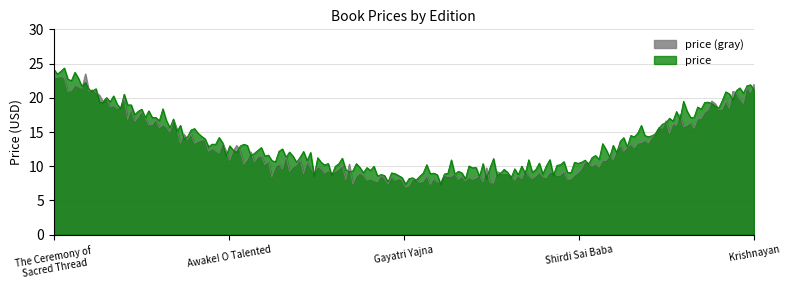

What is the minimum value for price?

7.3